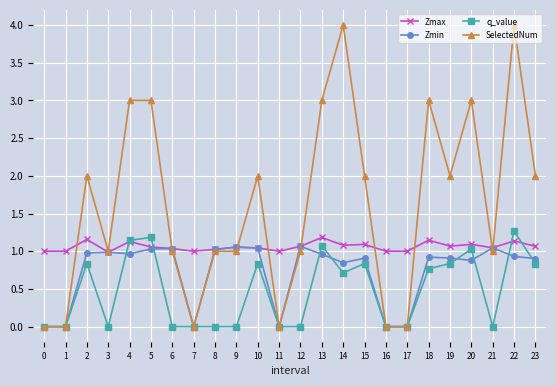

What is the maximum value for q_value?

1.3